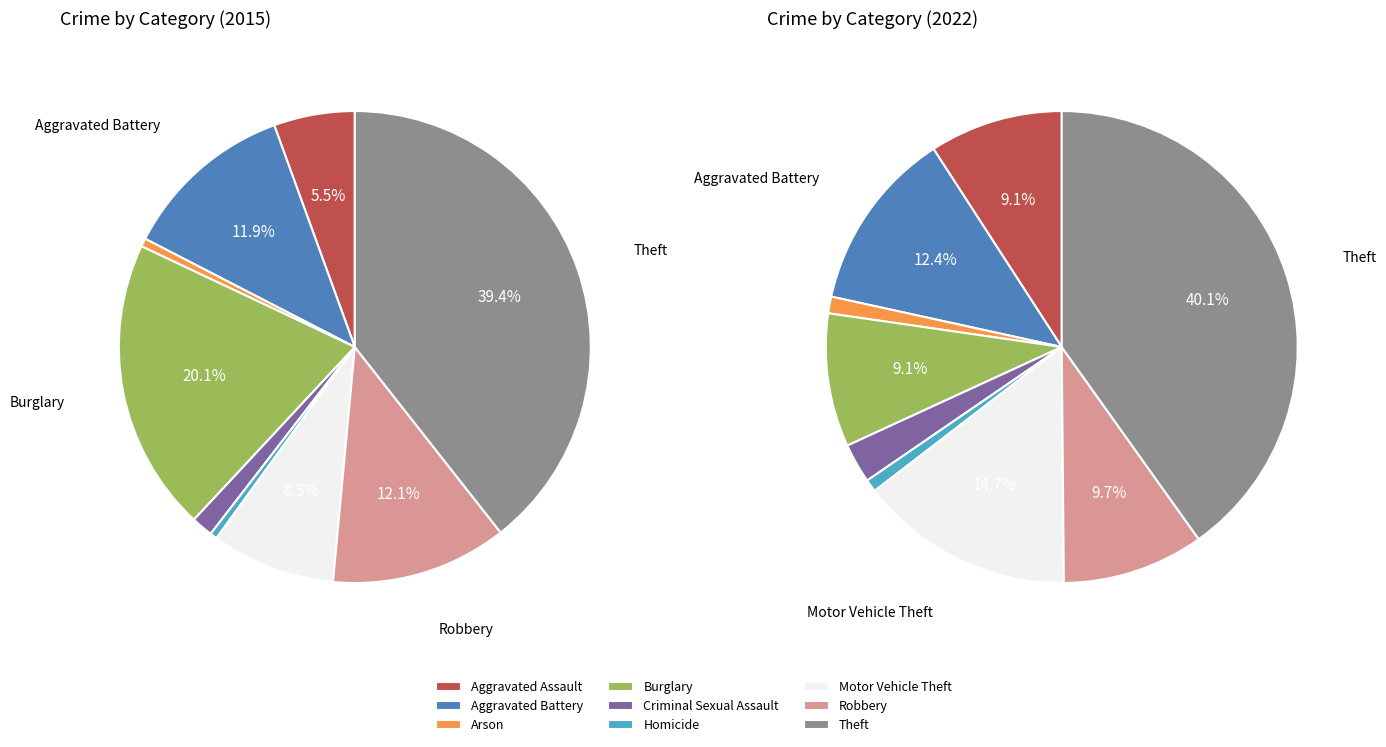

To the nearest percent, what is the difference between the largest and smallest slice percentages?

39%